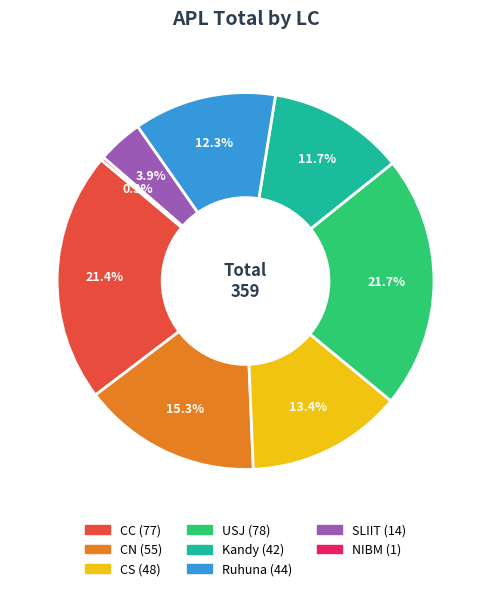

Does any single category account for the majority?

No